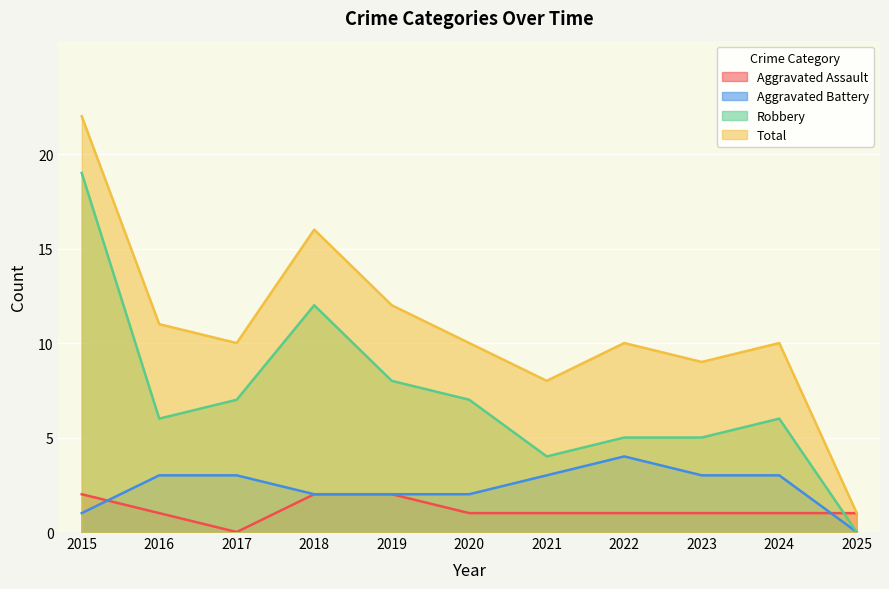

True or false: Aggravated Battery and Robbery cross at least once.

False